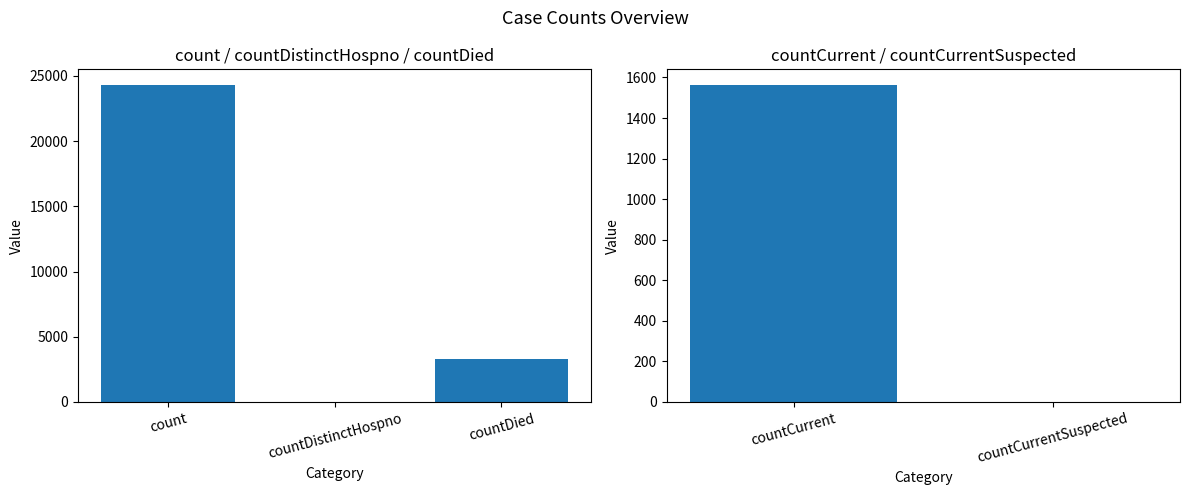

How many values are below 1562?

2